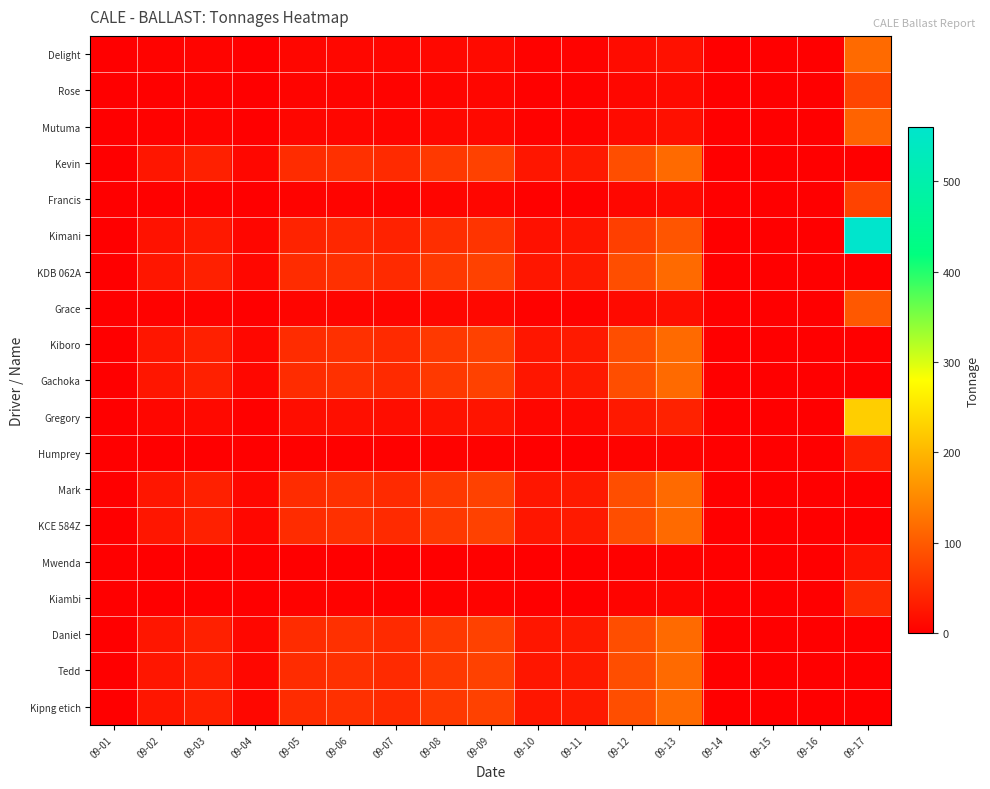

Rank the series by their maximum value, from highest to lowest.

Kimani, Gregory, Delight, Kevin, KDB 062A, Kiboro, Gachoka, Mark, KCE 584Z, Daniel, Tedd, Kipng etich, Mutuma, Grace, Rose, Francis, Kiambi, Humprey, Mwenda